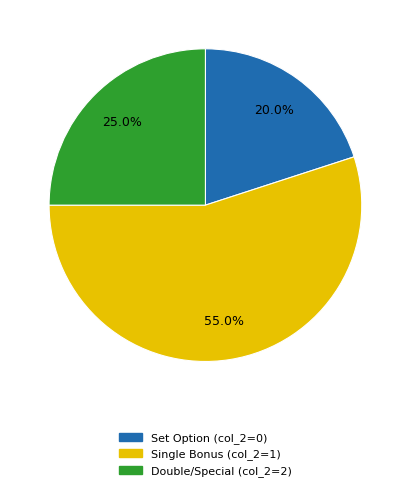

Which has a higher value, Single Bonus (col_2=1) or Double/Special (col_2=2)?

Single Bonus (col_2=1)